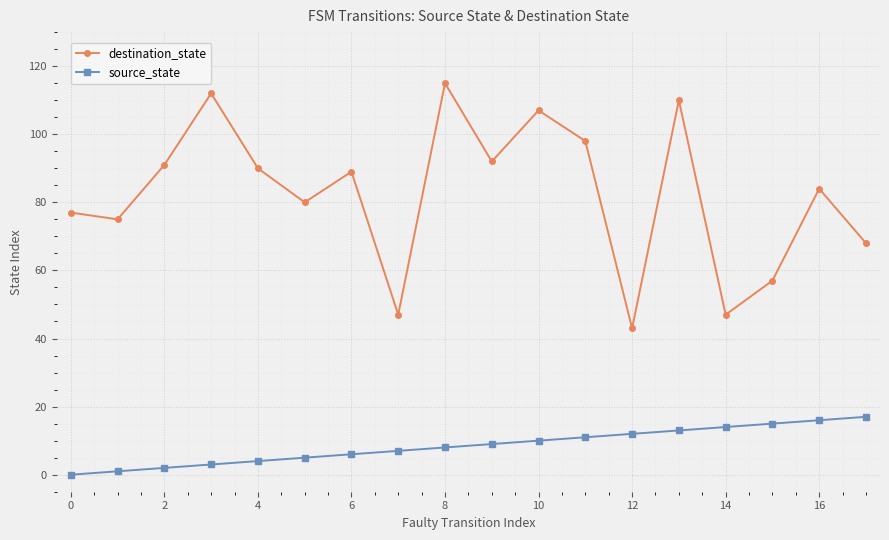

How many lines are shown in the chart?

2